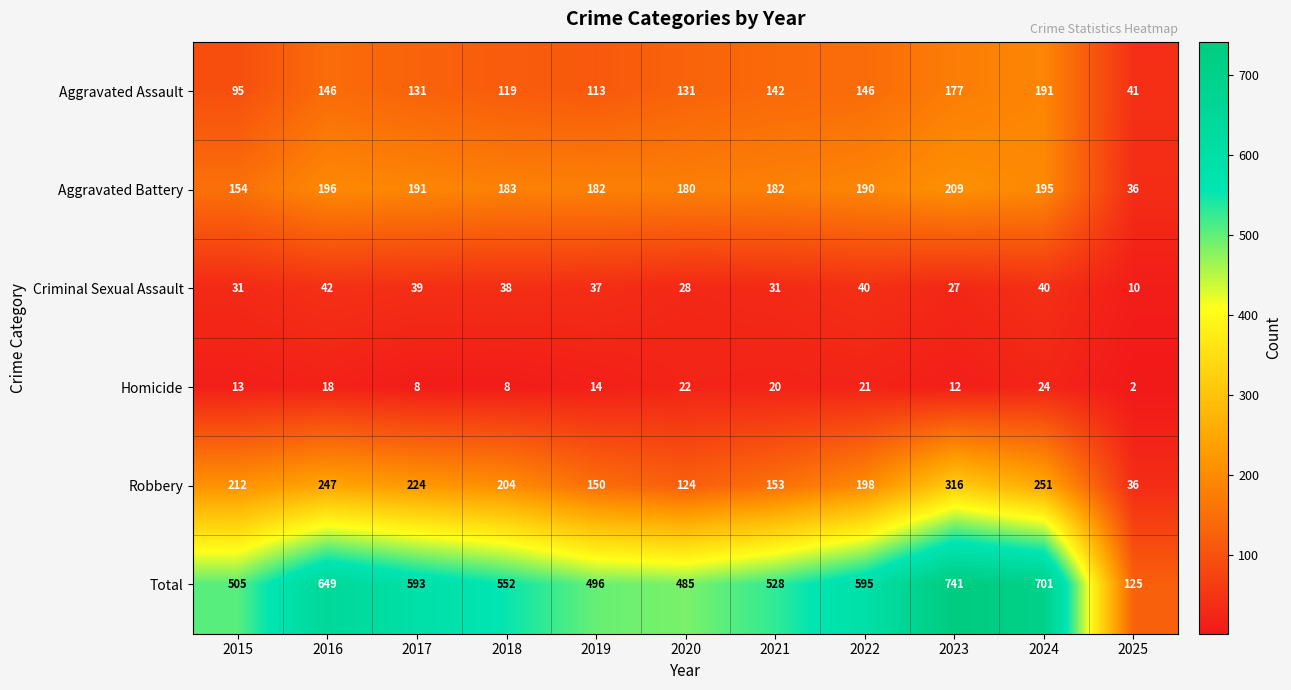

Which series has the largest range (max minus min)?

Total